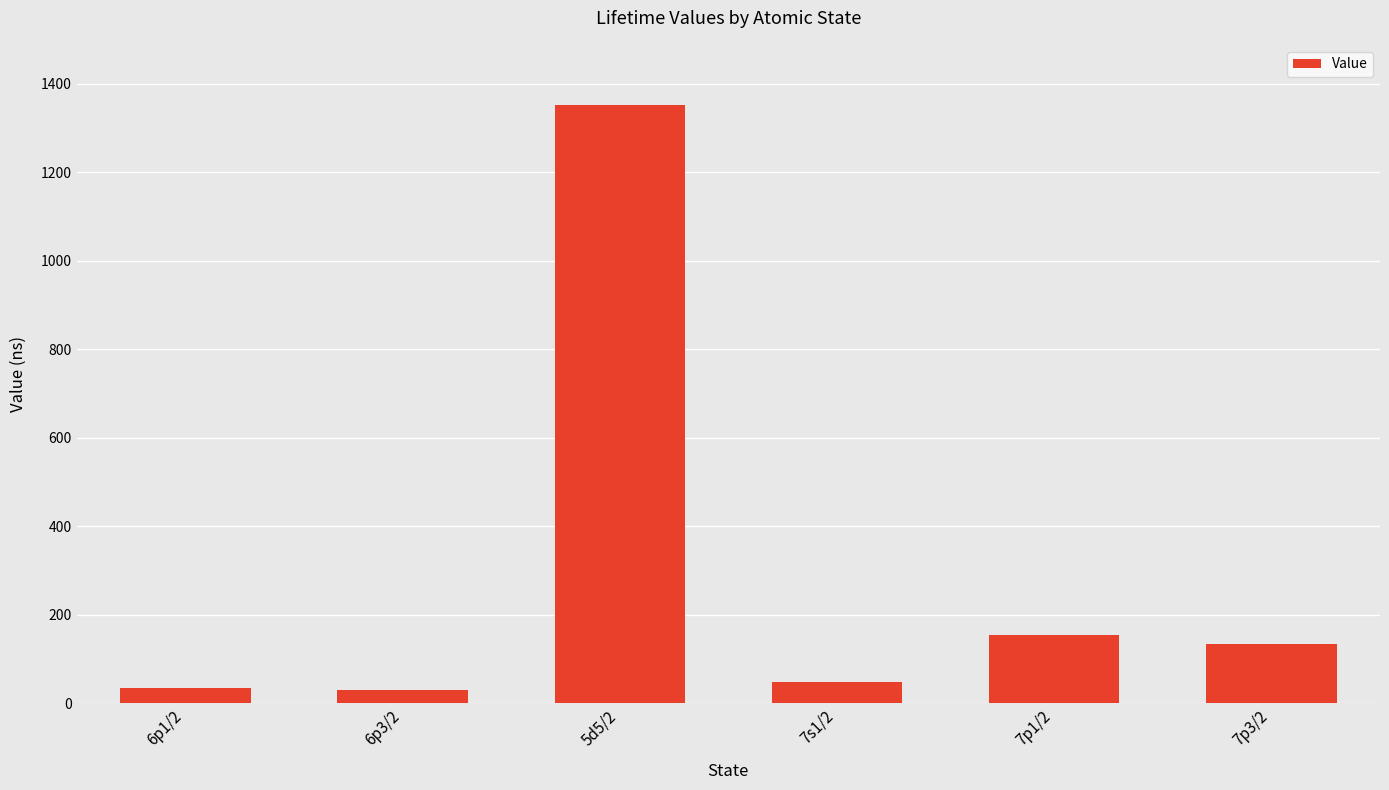

What is the label of the 2nd bar from the left?

6p3/2